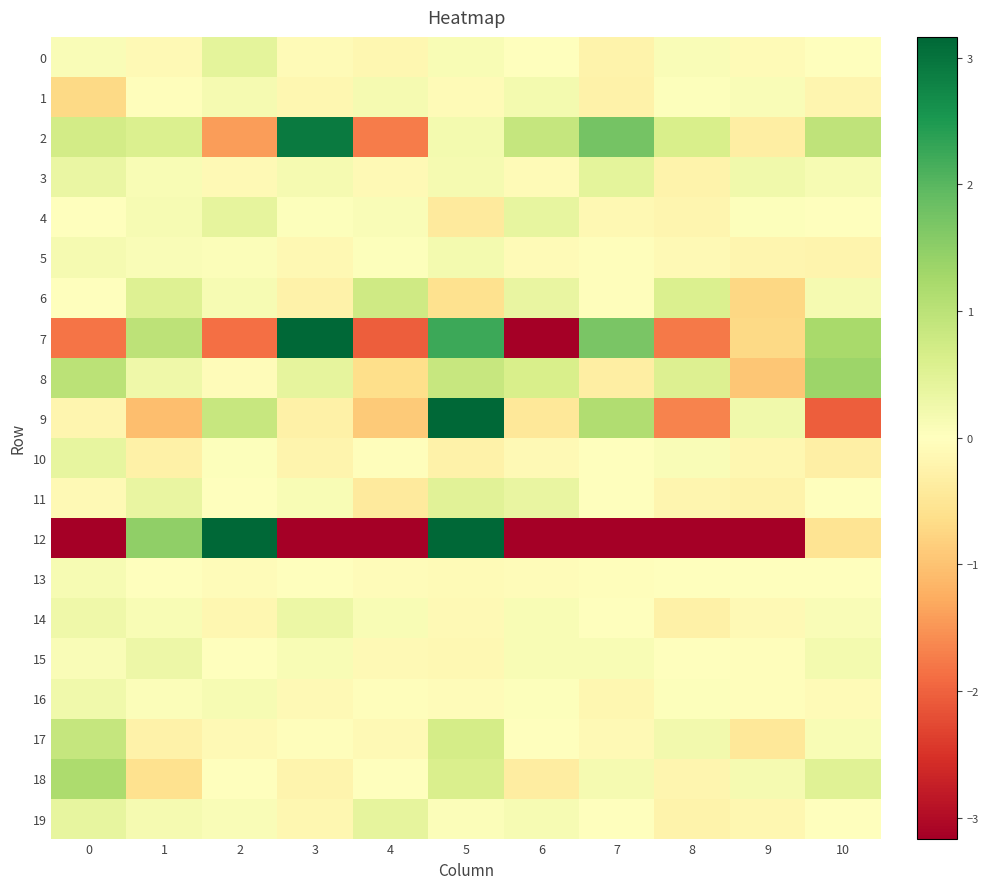

Which has a higher value, 3 or 6?

6